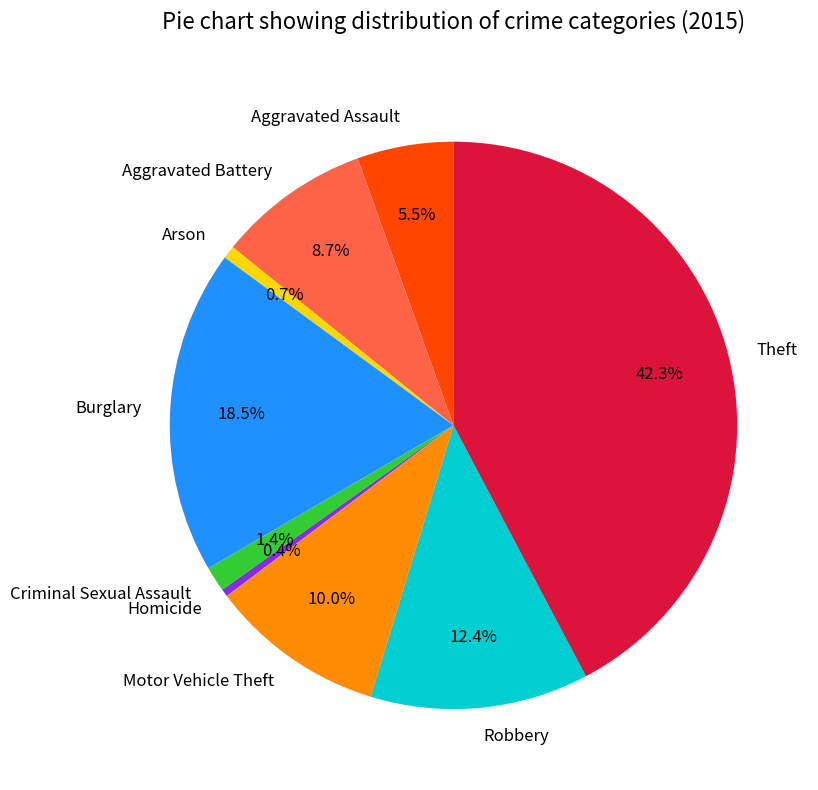

What portion of the pie excludes Theft?

57.7%